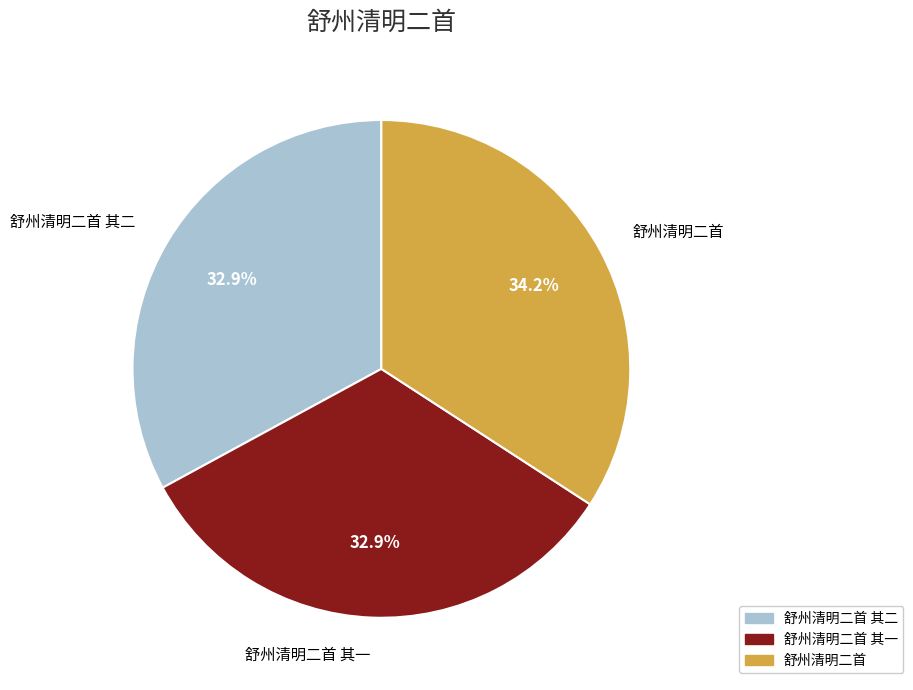

Between 舒州清明二首 其一 and 舒州清明二首, which is larger?

舒州清明二首